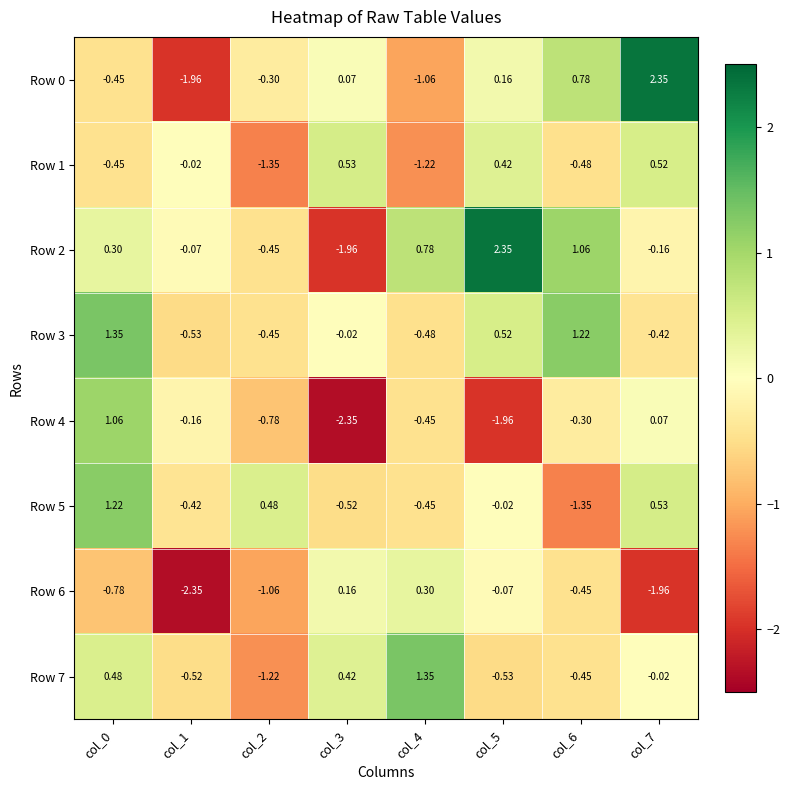

Count the number of data series in this chart.

8